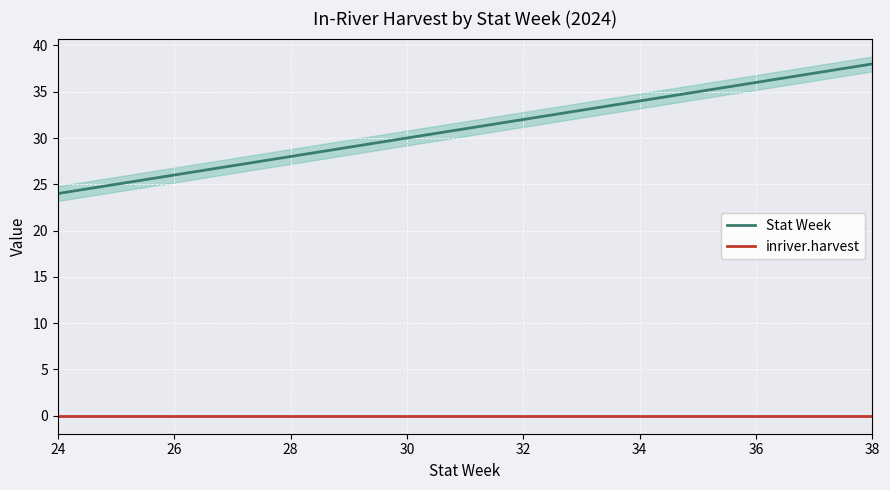

True or false: Stat Week and inriver.harvest cross at least once.

False